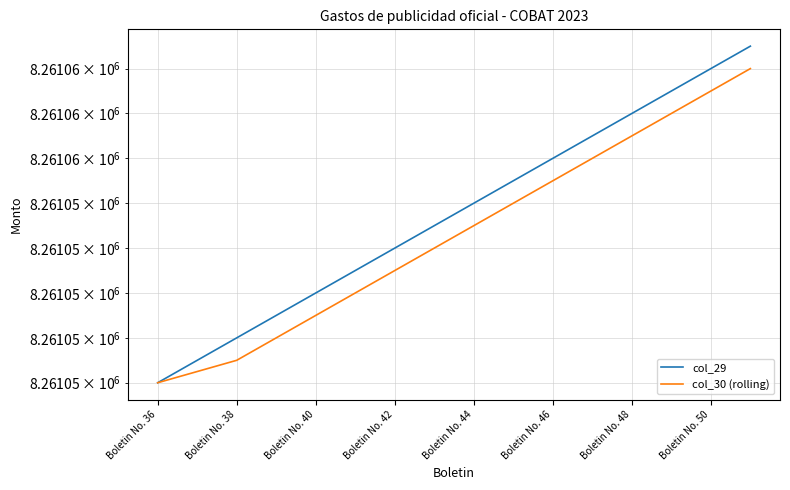

Reading left to right, list all the values displayed in this chart.

col_29: 8261046.0	8261047.0	8261048.0	8261049.0	8261050.0	8261051.0	8261052.0	8261053.0	8261054.0	8261055.0	8261056.0	8261057.0	8261058.0	8261059.0	8261060.0	8261061.0
col_30 (rolling): 8261046.0	8261046.5	8261047.0	8261048.0	8261049.0	8261050.0	8261051.0	8261052.0	8261053.0	8261054.0	8261055.0	8261056.0	8261057.0	8261058.0	8261059.0	8261060.0